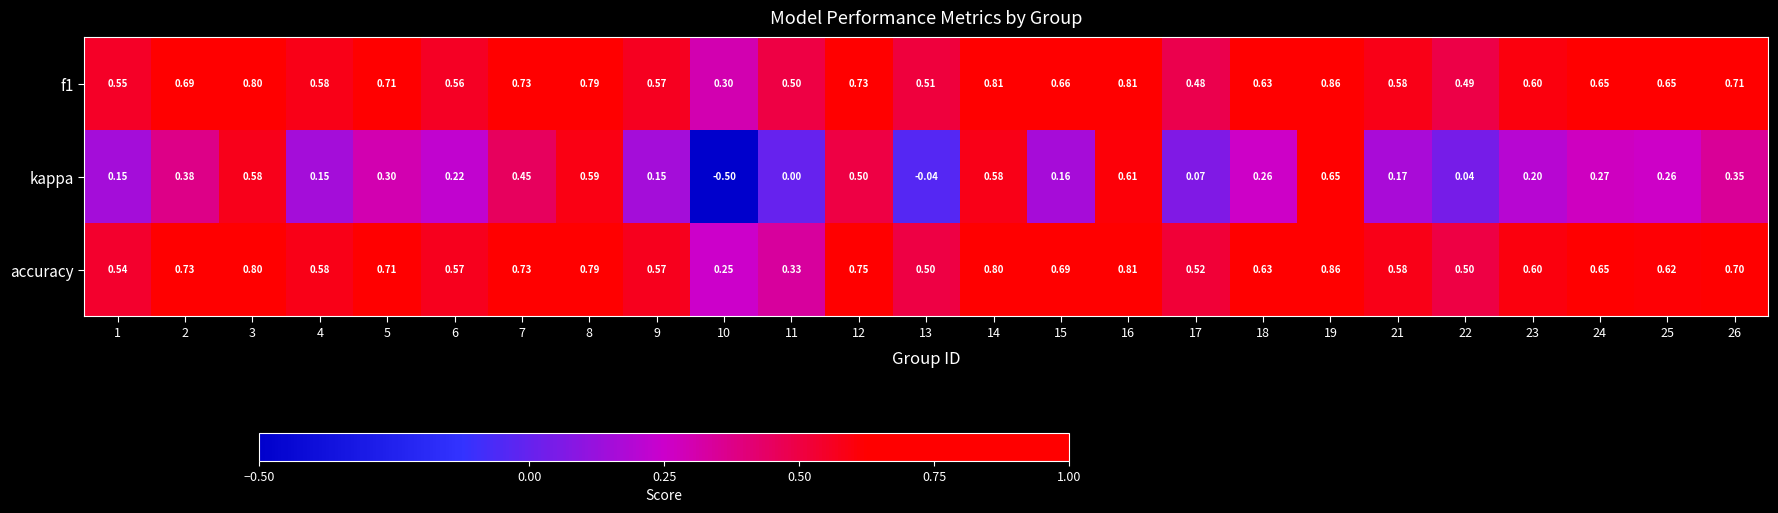

Is the value of kappa at 23 greater than the value of accuracy at 10?

No